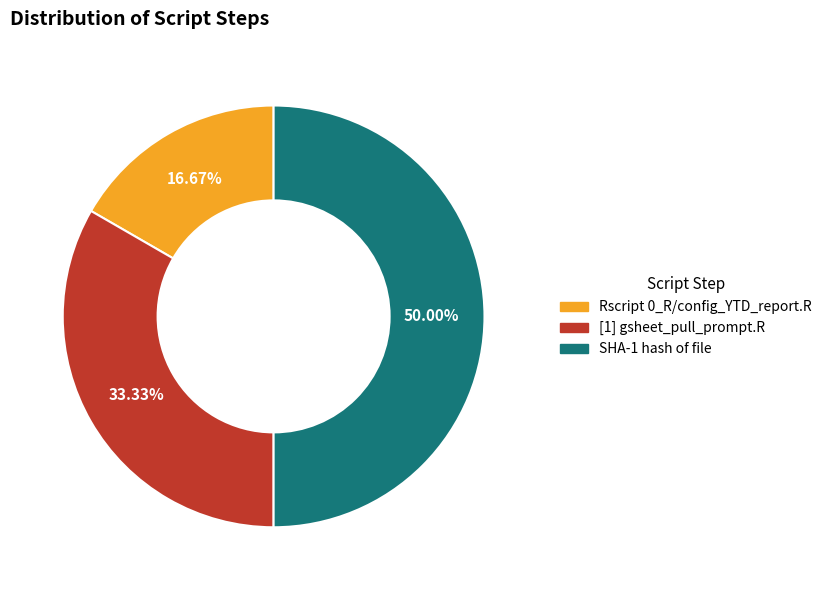

Which has a higher value, Rscript 0_R/config_YTD_report.R or SHA-1 hash of file?

SHA-1 hash of file